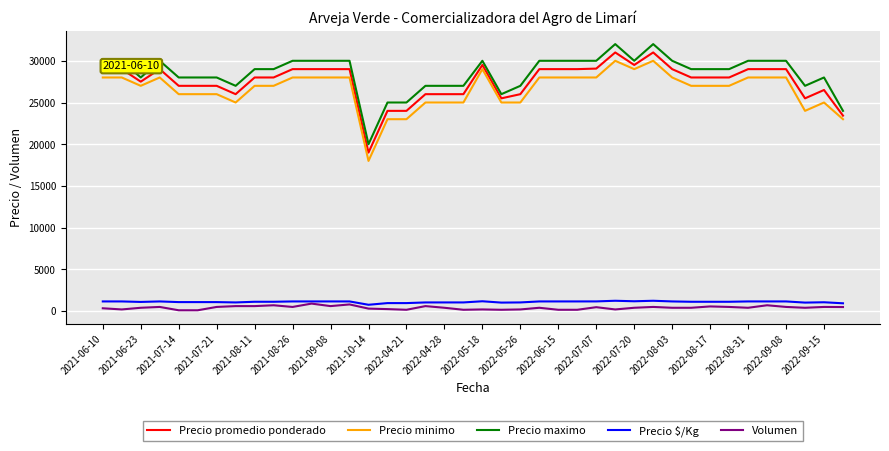

True or false: Precio maximo and Precio promedio ponderado intersect in this chart.

False